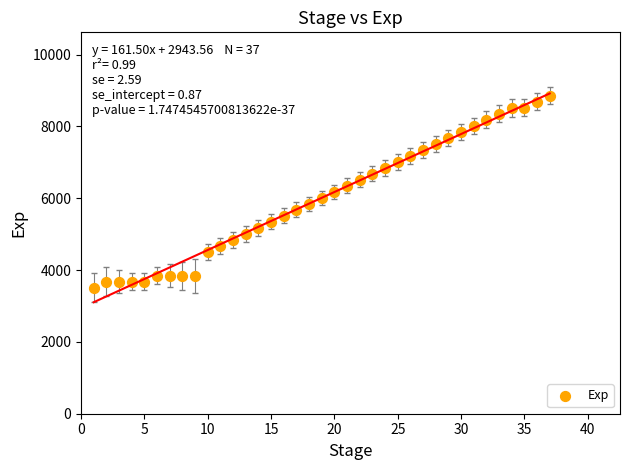

What is the range of X values (max minus min)?

36